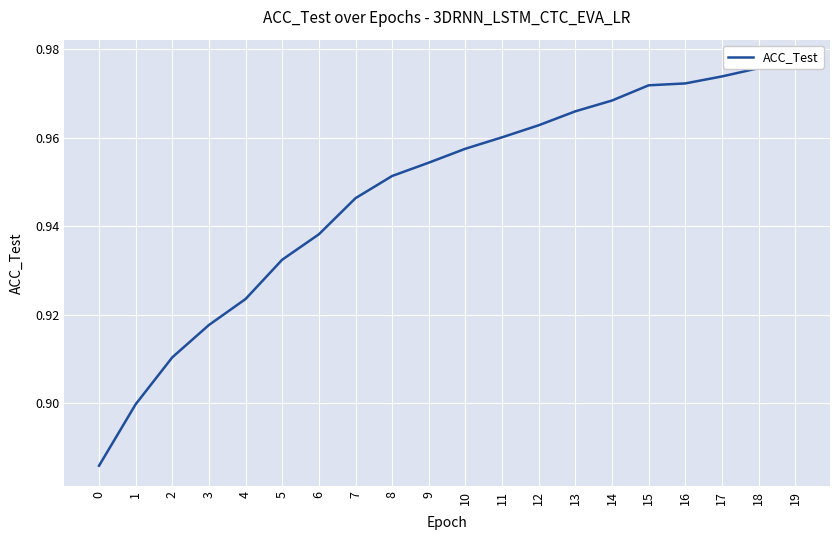

Is this an area chart (filled region under the line)?

No